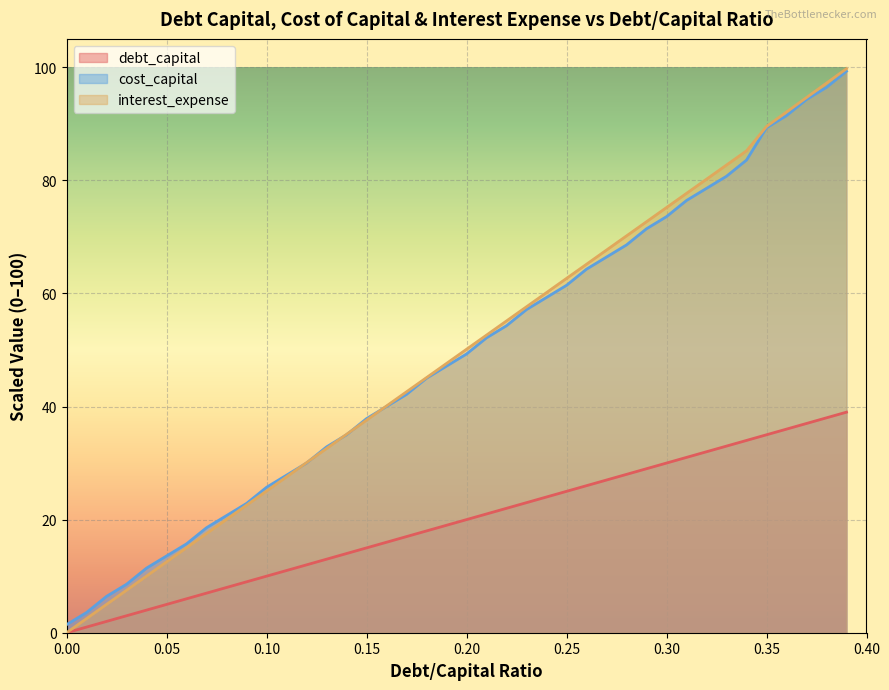

Reading left to right, transcribe all the data shown in this chart.

debt_capital: 0.0=0.0	0.01=1.0	0.02=2.0	0.03=3.0	0.04=4.0	0.05=5.0	0.06=6.0	0.07=7.0	0.08=8.0	0.09=9.0	0.1=10.0	0.11=11.0	0.12=12.0	0.13=13.0	0.14=14.0	0.15=15.0	0.16=16.0	0.17=17.0	0.18=18.0	0.19=19.0	0.2=20.0	0.21=21.0	0.22=22.0	0.23=23.0	0.24=24.0	0.25=25.0	0.26=26.0	0.27=27.0	0.28=28.0	0.29=29.0	0.3=30.0	0.31=31.0	0.32=32.0	0.33=33.0	0.34=34.0	0.35=35.0	0.36=36.0	0.37=37.0	0.38=38.0	0.39=39.0
cost_capital: 0.0=1.4	0.01=3.6	0.02=6.4	0.03=8.6	0.04=11.4	0.05=13.6	0.06=15.7	0.07=18.6	0.08=20.7	0.09=22.9	0.1=25.7	0.11=27.9	0.12=30.0	0.13=32.9	0.14=35.0	0.15=37.9	0.16=40.0	0.17=42.1	0.18=45.0	0.19=47.1	0.2=49.3	0.21=52.1	0.22=54.3	0.23=57.1	0.24=59.3	0.25=61.4	0.26=64.3	0.27=66.4	0.28=68.6	0.29=71.4	0.3=73.6	0.31=76.4	0.32=78.6	0.33=80.7	0.34=83.6	0.35=89.3	0.36=91.4	0.37=94.3	0.38=96.4	0.39=99.3
interest_expense: 0.0=0.0	0.01=2.5	0.02=5.0	0.03=7.5	0.04=10.0	0.05=12.5	0.06=15.0	0.07=17.5	0.08=20.0	0.09=22.6	0.1=25.1	0.11=27.6	0.12=30.1	0.13=32.6	0.14=35.1	0.15=37.6	0.16=40.1	0.17=42.6	0.18=45.1	0.19=47.6	0.2=50.1	0.21=52.6	0.22=55.1	0.23=57.6	0.24=60.1	0.25=62.7	0.26=65.2	0.27=67.7	0.28=70.2	0.29=72.7	0.3=75.2	0.31=77.7	0.32=80.2	0.33=82.7	0.34=85.2	0.35=89.5	0.36=92.1	0.37=94.6	0.38=97.2	0.39=99.7